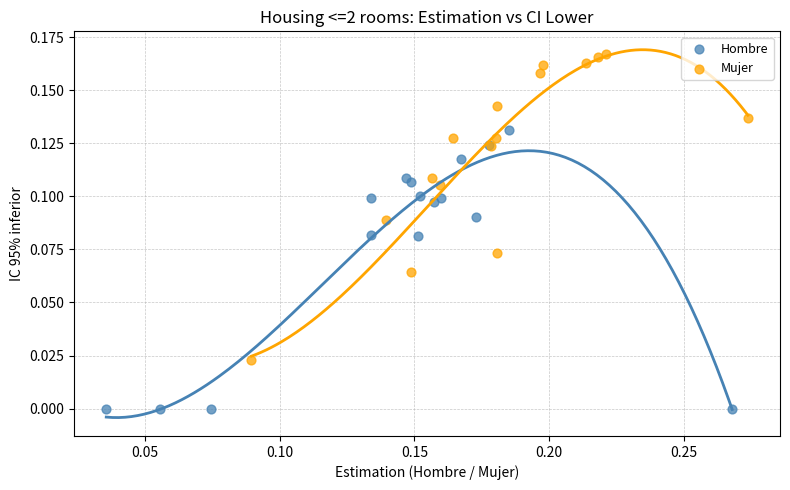

Which series reaches the maximum Y coordinate?

Mujer